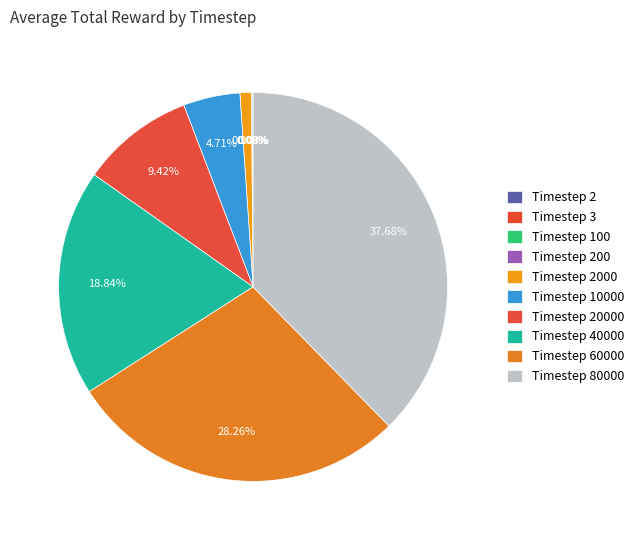

Which slice is the largest?

80000